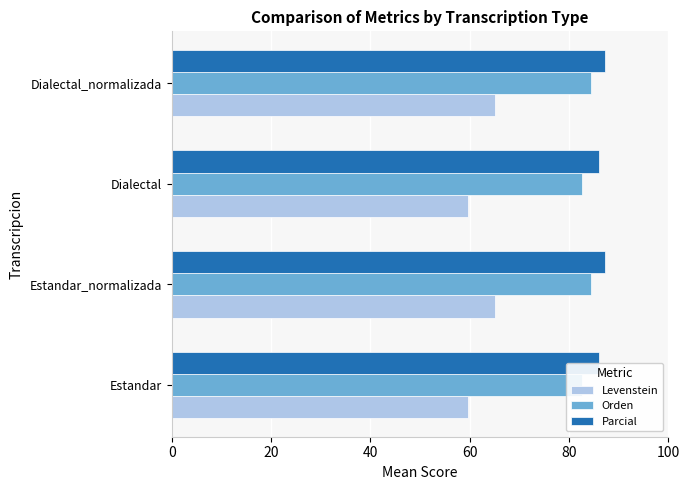

What is the total value across all series at Dialectal?

228.4